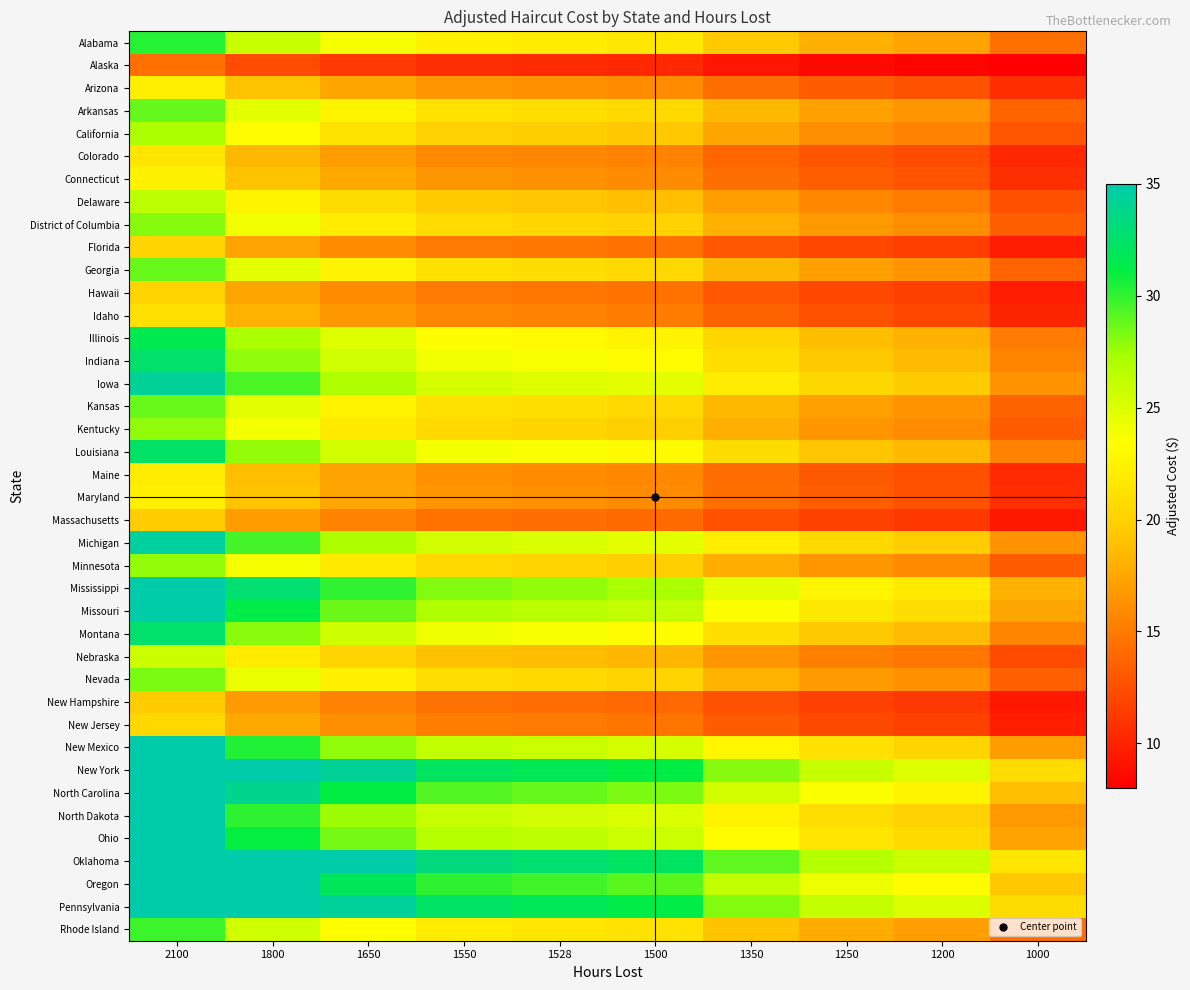

Reading left to right, what are all the values shown in this chart?

Alabama: 2100=30.3	1800=26.0	1650=23.8	1550=22.3	1528=22.0	1500=21.6	1350=19.5	1250=18.0	1200=17.3	1000=14.4
Alaska: 2100=14.4	1800=12.3	1650=11.3	1550=10.6	1528=10.5	1500=10.3	1350=9.3	1250=8.6	1200=8.2	1000=6.9
Arizona: 2100=22.3	1800=19.1	1650=17.5	1550=16.4	1528=16.2	1500=15.9	1350=14.3	1250=13.3	1200=12.7	1000=10.6
Arkansas: 2100=28.8	1800=24.7	1650=22.6	1550=21.3	1528=21.0	1500=20.6	1350=18.5	1250=17.2	1200=16.5	1000=13.7
California: 2100=27.1	1800=23.2	1650=21.3	1550=20.0	1528=19.7	1500=19.4	1350=17.4	1250=16.1	1200=15.5	1000=12.9
Colorado: 2100=21.5	1800=18.5	1650=16.9	1550=15.9	1528=15.7	1500=15.4	1350=13.9	1250=12.8	1200=12.3	1000=10.3
Connecticut: 2100=22.3	1800=19.2	1650=17.6	1550=16.5	1528=16.3	1500=16.0	1350=14.4	1250=13.3	1200=12.8	1000=10.6
Delaware: 2100=26.4	1800=22.7	1650=20.8	1550=19.5	1528=19.2	1500=18.9	1350=17.0	1250=15.7	1200=15.1	1000=12.6
District of Columbia: 2100=28.1	1800=24.1	1650=22.1	1550=20.7	1528=20.4	1500=20.1	1350=18.1	1250=16.7	1200=16.0	1000=13.4
Florida: 2100=20.3	1800=17.4	1650=15.9	1550=15.0	1528=14.8	1500=14.5	1350=13.0	1250=12.1	1200=11.6	1000=9.7
Georgia: 2100=28.7	1800=24.6	1650=22.6	1550=21.2	1528=20.9	1500=20.5	1350=18.5	1250=17.1	1200=16.4	1000=13.7
Hawaii: 2100=20.3	1800=17.4	1650=16.0	1550=15.0	1528=14.8	1500=14.5	1350=13.1	1250=12.1	1200=11.6	1000=9.7
Idaho: 2100=21.2	1800=18.1	1650=16.6	1550=15.6	1528=15.4	1500=15.1	1350=13.6	1250=12.6	1200=12.1	1000=10.1
Illinois: 2100=31.7	1800=27.1	1650=24.9	1550=23.4	1528=23.0	1500=22.6	1350=20.4	1250=18.9	1200=18.1	1000=15.1
Indiana: 2100=32.6	1800=27.9	1650=25.6	1550=24.0	1528=23.7	1500=23.3	1350=20.9	1250=19.4	1200=18.6	1000=15.5
Iowa: 2100=34.3	1800=29.4	1650=27.0	1550=25.3	1528=25.0	1500=24.5	1350=22.1	1250=20.4	1200=19.6	1000=16.3
Kansas: 2100=28.8	1800=24.6	1650=22.6	1550=21.2	1528=20.9	1500=20.5	1350=18.5	1250=17.1	1200=16.4	1000=13.7
Kentucky: 2100=27.9	1800=23.9	1650=21.9	1550=20.6	1528=20.3	1500=19.9	1350=17.9	1250=16.6	1200=15.9	1000=13.3
Louisiana: 2100=32.4	1800=27.7	1650=25.4	1550=23.9	1528=23.6	1500=23.1	1350=20.8	1250=19.3	1200=18.5	1000=15.4
Maine: 2100=22.0	1800=18.9	1650=17.3	1550=16.2	1528=16.0	1500=15.7	1350=14.1	1250=13.1	1200=12.6	1000=10.5
Maryland: 2100=22.3	1800=19.1	1650=17.5	1550=16.5	1528=16.2	1500=15.9	1350=14.3	1250=13.3	1200=12.7	1000=10.6
Massachusetts: 2100=19.7	1800=16.9	1650=15.5	1550=14.5	1528=14.3	1500=14.1	1350=12.7	1250=11.7	1200=11.2	1000=9.4
Michigan: 2100=34.5	1800=29.6	1650=27.1	1550=25.5	1528=25.1	1500=24.6	1350=22.2	1250=20.5	1200=19.7	1000=16.4
Minnesota: 2100=27.8	1800=23.8	1650=21.8	1550=20.5	1528=20.2	1500=19.9	1350=17.9	1250=16.6	1200=15.9	1000=13.2
Mississippi: 2100=38.2	1800=32.7	1650=30.0	1550=28.2	1528=27.8	1500=27.3	1350=24.6	1250=22.7	1200=21.8	1000=18.2
Missouri: 2100=36.6	1800=31.3	1650=28.7	1550=27.0	1528=26.6	1500=26.1	1350=23.5	1250=21.8	1200=20.9	1000=17.4
Montana: 2100=32.6	1800=28.0	1650=25.7	1550=24.1	1528=23.8	1500=23.3	1350=21.0	1250=19.4	1200=18.7	1000=15.5
Nebraska: 2100=25.7	1800=22.1	1650=20.2	1550=19.0	1528=18.7	1500=18.4	1350=16.5	1250=15.3	1200=14.7	1000=12.3
Nevada: 2100=28.3	1800=24.3	1650=22.2	1550=20.9	1528=20.6	1500=20.2	1350=18.2	1250=16.9	1200=16.2	1000=13.5
New Hampshire: 2100=19.6	1800=16.8	1650=15.4	1550=14.5	1528=14.3	1500=14.0	1350=12.6	1250=11.7	1200=11.2	1000=9.3
New Jersey: 2100=20.5	1800=17.6	1650=16.1	1550=15.1	1528=14.9	1500=14.7	1350=13.2	1250=12.2	1200=11.7	1000=9.8
New Mexico: 2100=35.4	1800=30.4	1650=27.8	1550=26.2	1528=25.8	1500=25.3	1350=22.8	1250=21.1	1200=20.2	1000=16.9
New York: 2100=43.6	1800=37.4	1650=34.3	1550=32.2	1528=31.7	1500=31.2	1350=28.0	1250=26.0	1200=24.9	1000=20.8
North Carolina: 2100=39.6	1800=33.9	1650=31.1	1550=29.2	1528=28.8	1500=28.3	1350=25.5	1250=23.6	1200=22.6	1000=18.9
North Dakota: 2100=35.1	1800=30.1	1650=27.6	1550=25.9	1528=25.6	1500=25.1	1350=22.6	1250=20.9	1200=20.1	1000=16.7
Ohio: 2100=36.2	1800=31.0	1650=28.4	1550=26.7	1528=26.3	1500=25.9	1350=23.3	1250=21.6	1200=20.7	1000=17.2
Oklahoma: 2100=45.1	1800=38.6	1650=35.4	1550=33.3	1528=32.8	1500=32.2	1350=29.0	1250=26.8	1200=25.8	1000=21.5
Oregon: 2100=40.7	1800=34.9	1650=32.0	1550=30.1	1528=29.6	1500=29.1	1350=26.2	1250=24.2	1200=23.3	1000=19.4
Pennsylvania: 2100=43.8	1800=37.5	1650=34.4	1550=32.3	1528=31.9	1500=31.3	1350=28.2	1250=26.1	1200=25.0	1000=20.9
Rhode Island: 2100=29.8	1800=25.5	1650=23.4	1550=22.0	1528=21.7	1500=21.3	1350=19.1	1250=17.7	1200=17.0	1000=14.2